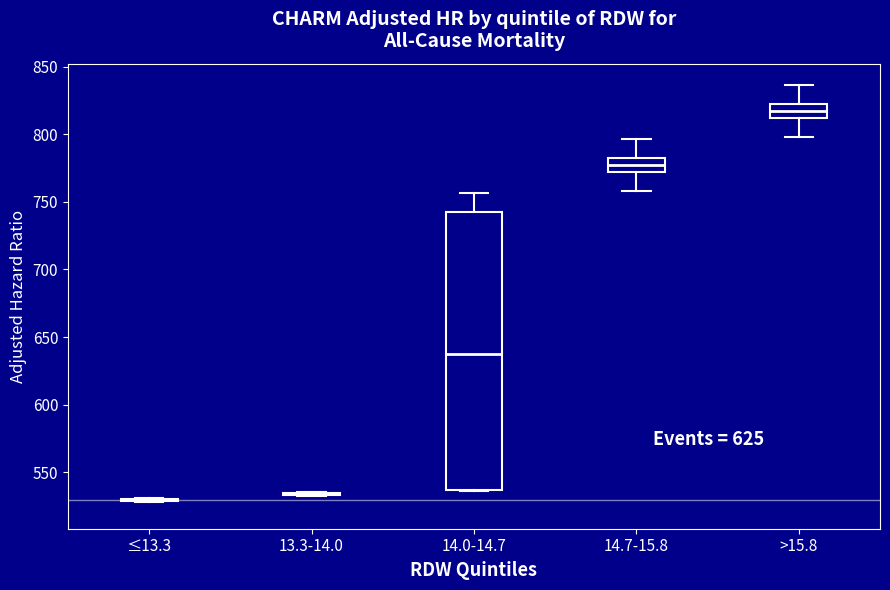

Reading left to right, read every box against the y-axis: the position of its median line, the range the box covers, and the ends of its whiskers. The values are not printed on the chart, so give them approximately, as read against the axis.

≤13.3: box collapsed to a line at 530, whiskers 530 to 530
13.3-14.0: box collapsed to a line at 535, whiskers 530 to 535
14.0-14.7: median 640, box 535 to 745, whiskers 535 to 755
14.7-15.8: median 780, box 770 to 785, whiskers 760 to 795
>15.8: median 820, box 810 to 825, whiskers 800 to 835